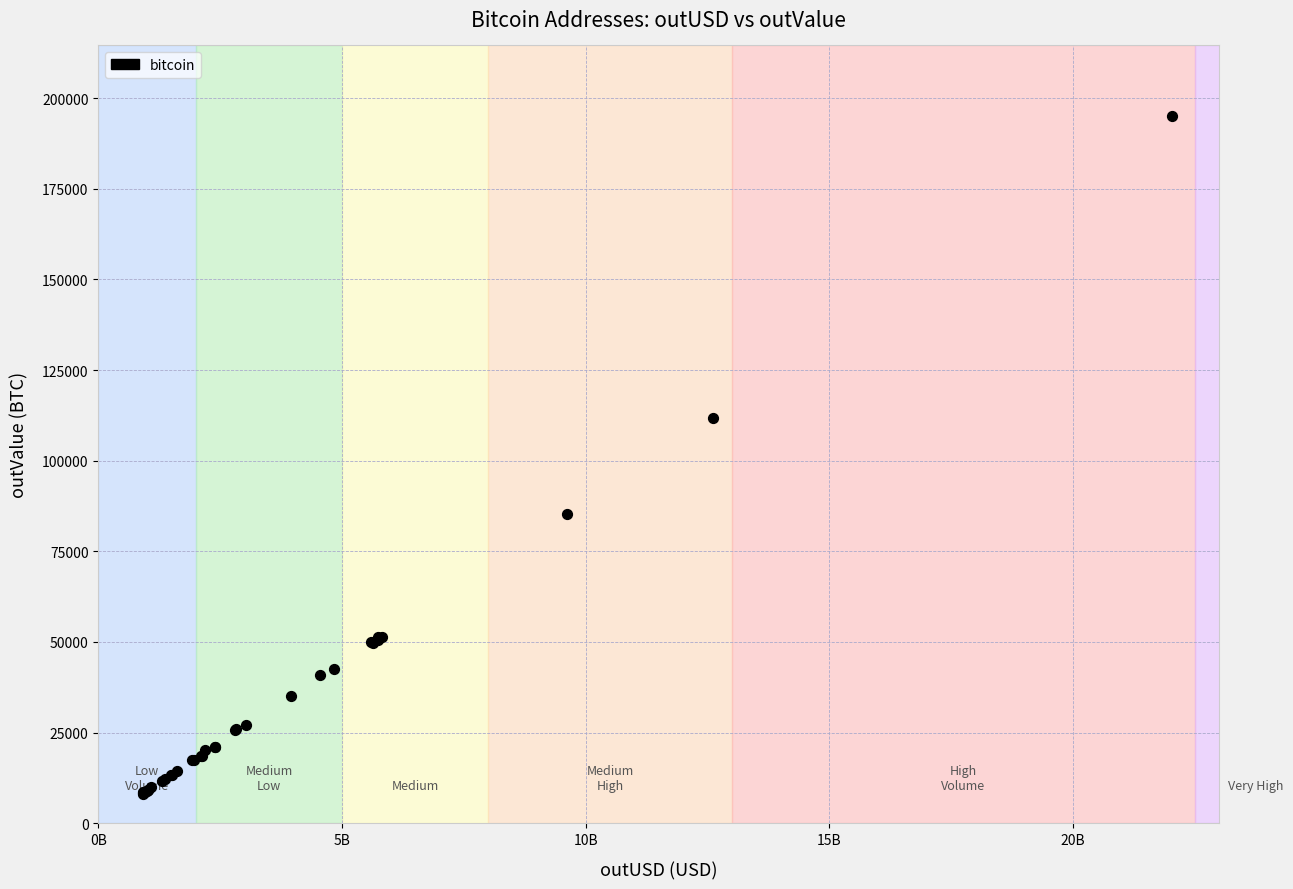

What Y value in the scatter plot is closest to 101601?

111902.3